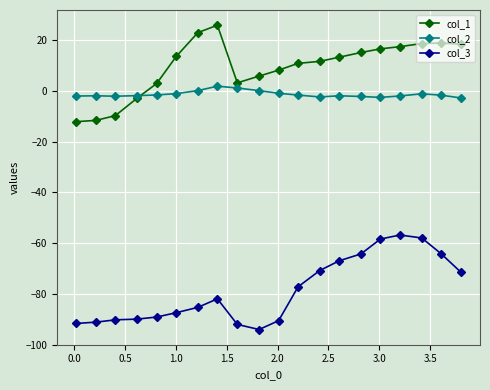

What is the value of the col_3 point at the 20th from the left?

-71.4